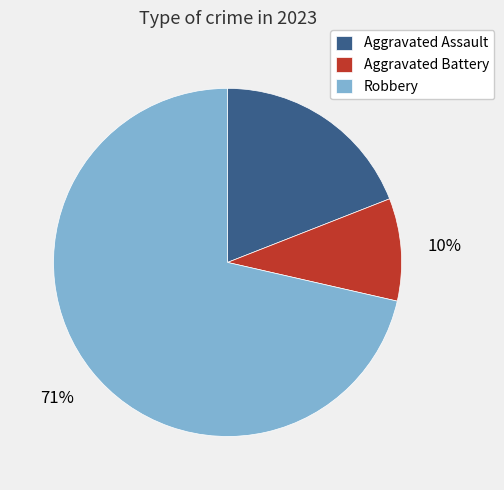

True or false: Aggravated Assault accounts for 19% of the total.

True